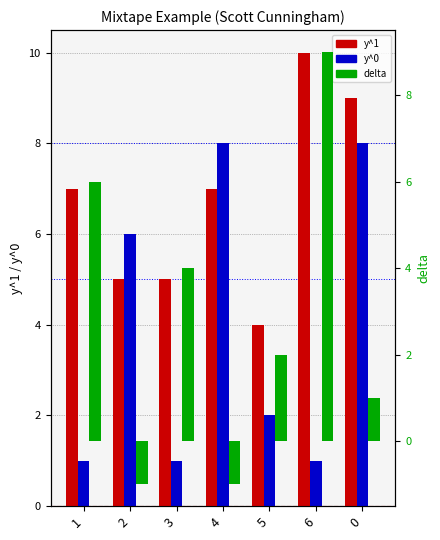

Which series has the widest spread of values?

delta